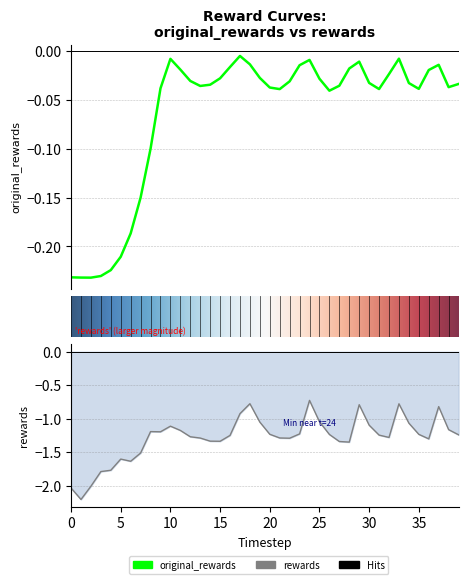

Reading left to right, extract all data points from this chart.

original_rewards: -0.2	-0.2	-0.2	-0.2	-0.2	-0.2	-0.2	-0.2	-0.1	-0.0	-0.0	-0.0	-0.0	-0.0	-0.0	-0.0	-0.0	-0.0	-0.0	-0.0	-0.0	-0.0	-0.0	-0.0	-0.0	-0.0	-0.0	-0.0	-0.0	-0.0	-0.0	-0.0	-0.0	-0.0	-0.0	-0.0	-0.0	-0.0	-0.0	-0.0
rewards: -2.0	-2.2	-2.0	-1.8	-1.8	-1.6	-1.6	-1.5	-1.2	-1.2	-1.1	-1.2	-1.3	-1.3	-1.3	-1.3	-1.3	-0.9	-0.8	-1.1	-1.2	-1.3	-1.3	-1.2	-0.7	-1.0	-1.2	-1.3	-1.4	-0.8	-1.1	-1.2	-1.3	-0.8	-1.1	-1.2	-1.3	-0.8	-1.2	-1.2